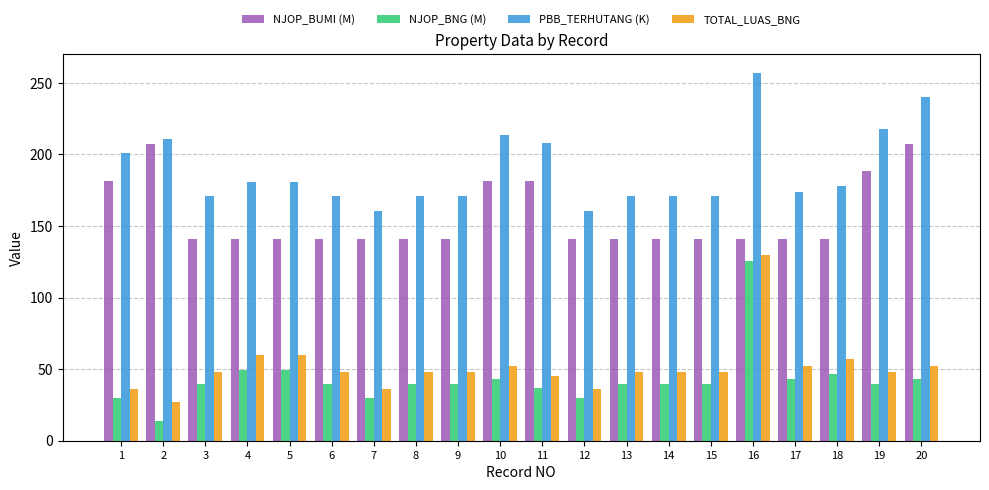

What value does the NJOP_BUMI (M) series have at 16?

141.1